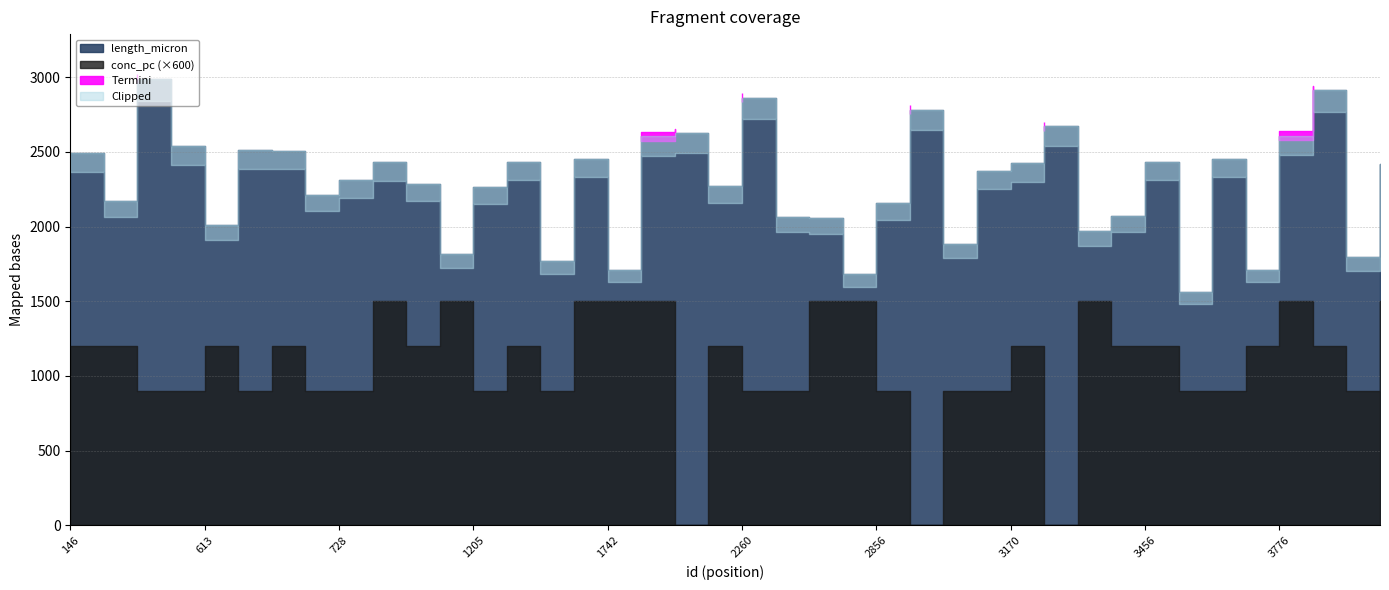

Which series has the largest total across all categories?

length_micron